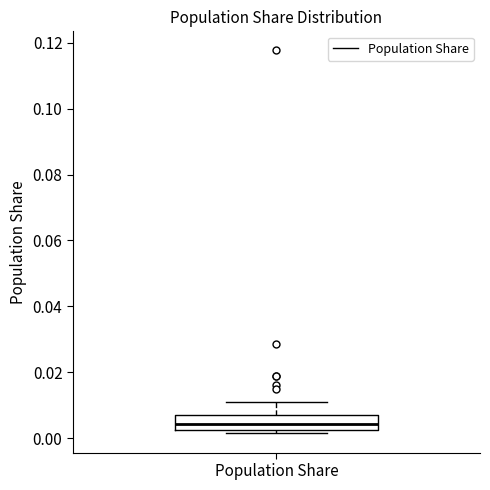

Transcribe this box plot: give where the median line is, the range the box spans, and where the two whiskers end, as read against the y-axis. The values are not printed on the chart, so give them approximately, as read against the axis.

median 0.004, box 0.002 to 0.008, whiskers 0.002 (just below the box's lower edge) to 0.010